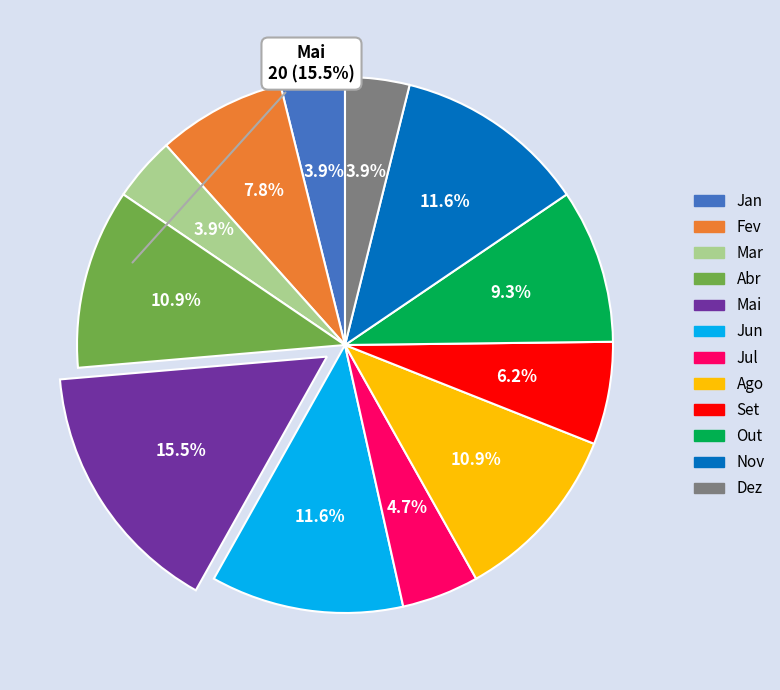

Which slice is the largest?

Mai